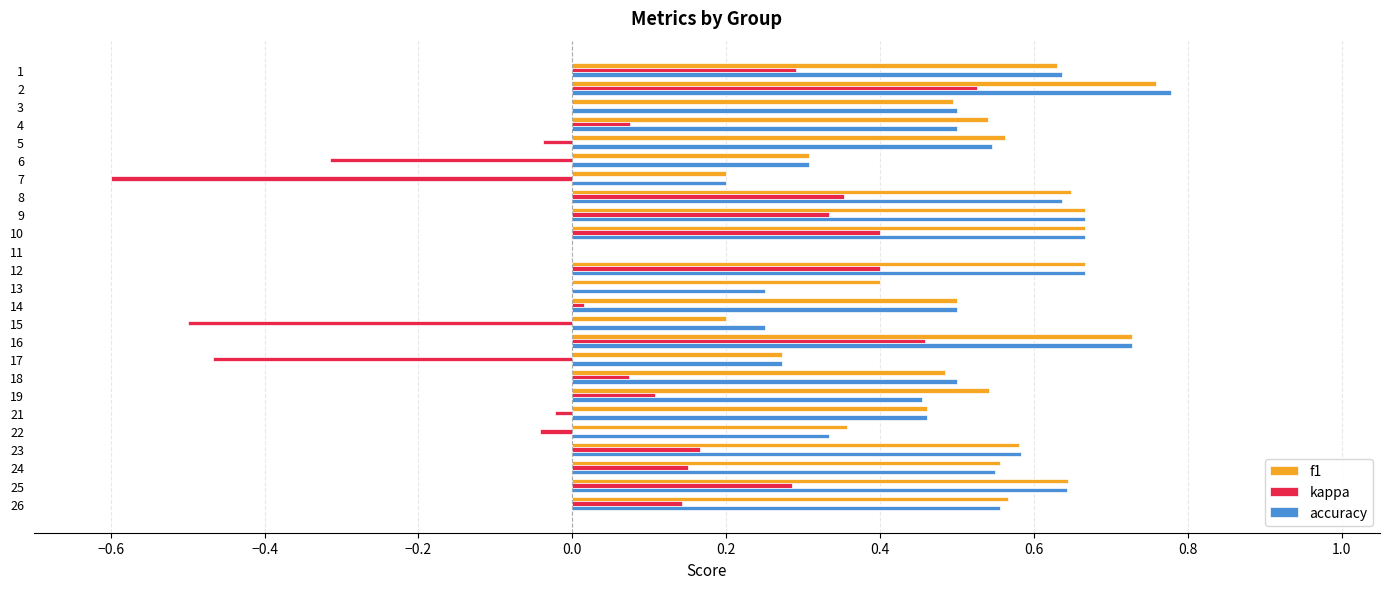

Is the value of accuracy at 8 greater than the value of kappa at 21?

Yes